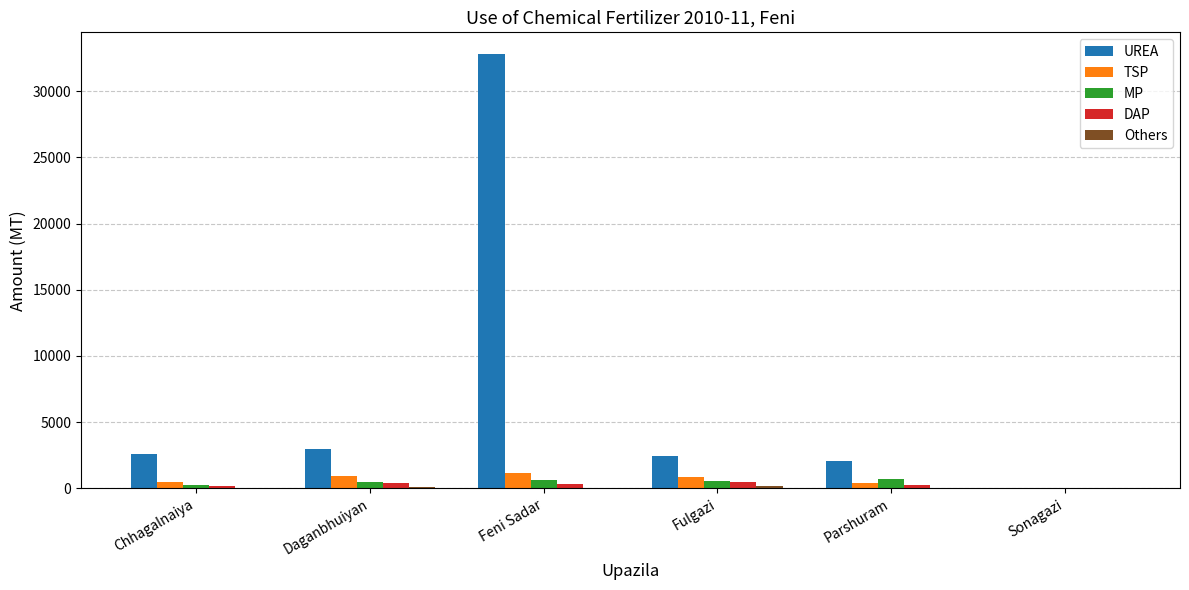

True or false: DAP has a value of 170 at Chhagalnaiya.

True